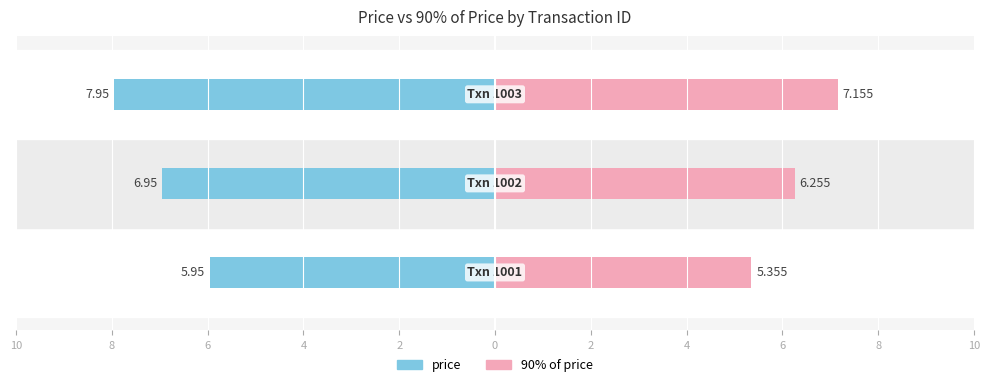

Reading left to right, transcribe all the data shown in this chart.

price: -6.0	-7.0	-8.0
90% of price: 5.4	6.3	7.2